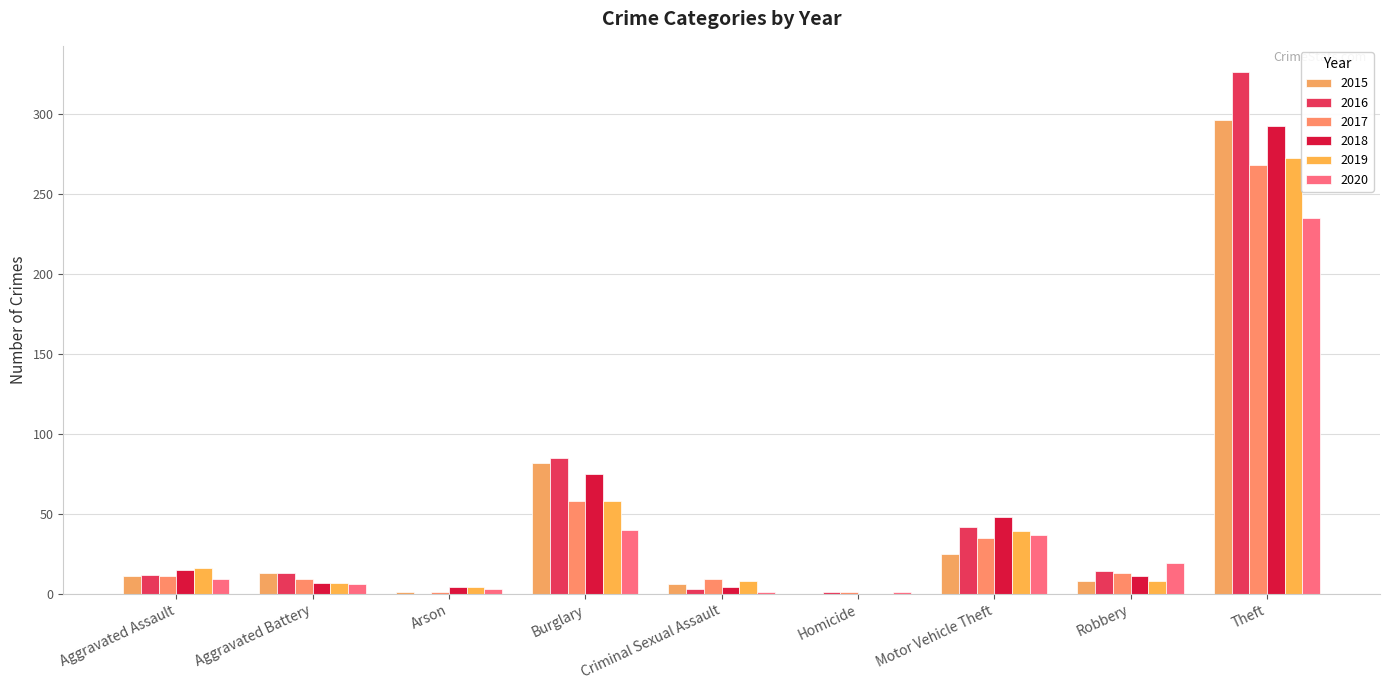

What is the value of the 2015 bar at the 2nd from the left?

13